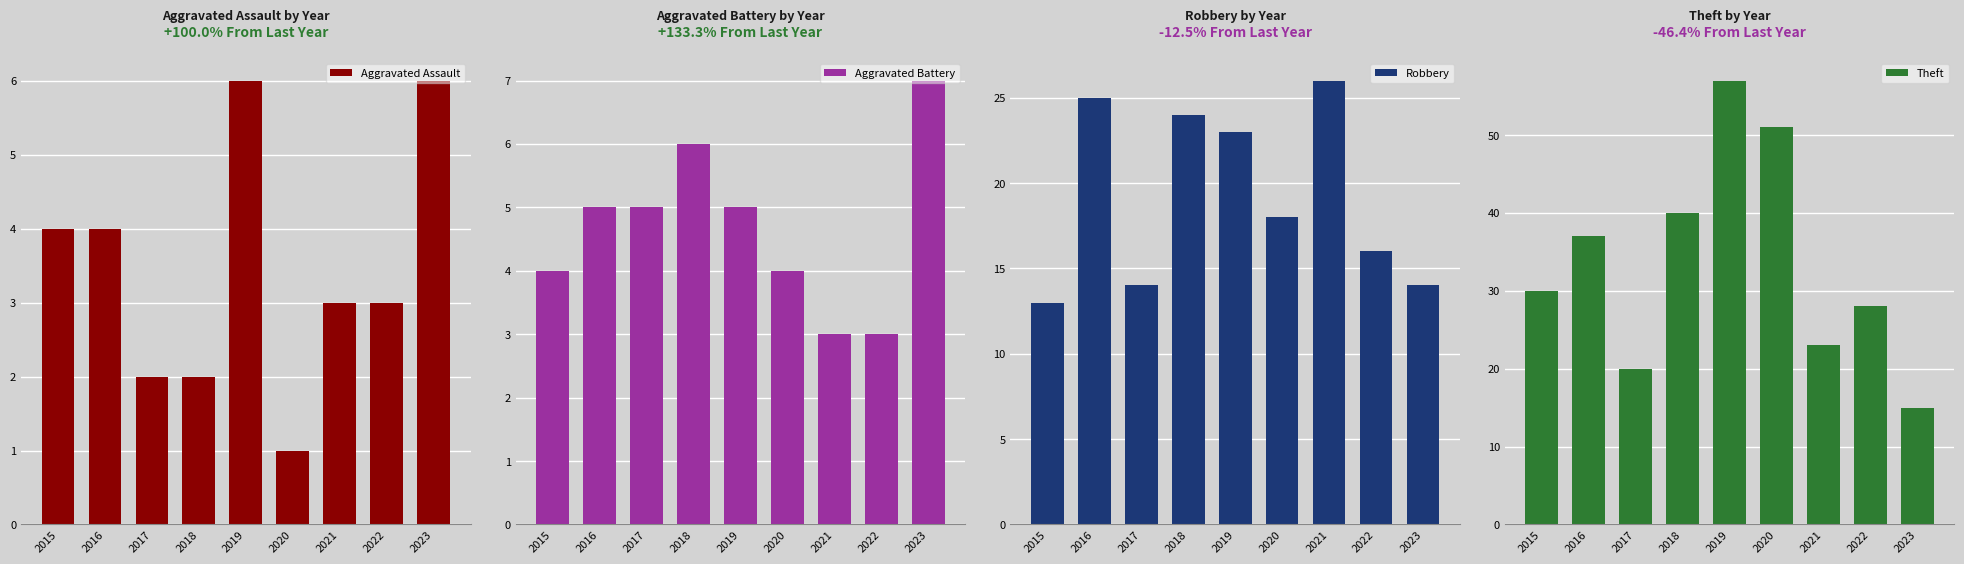

What value does the Robbery series have at 2023, to the nearest 10?

10